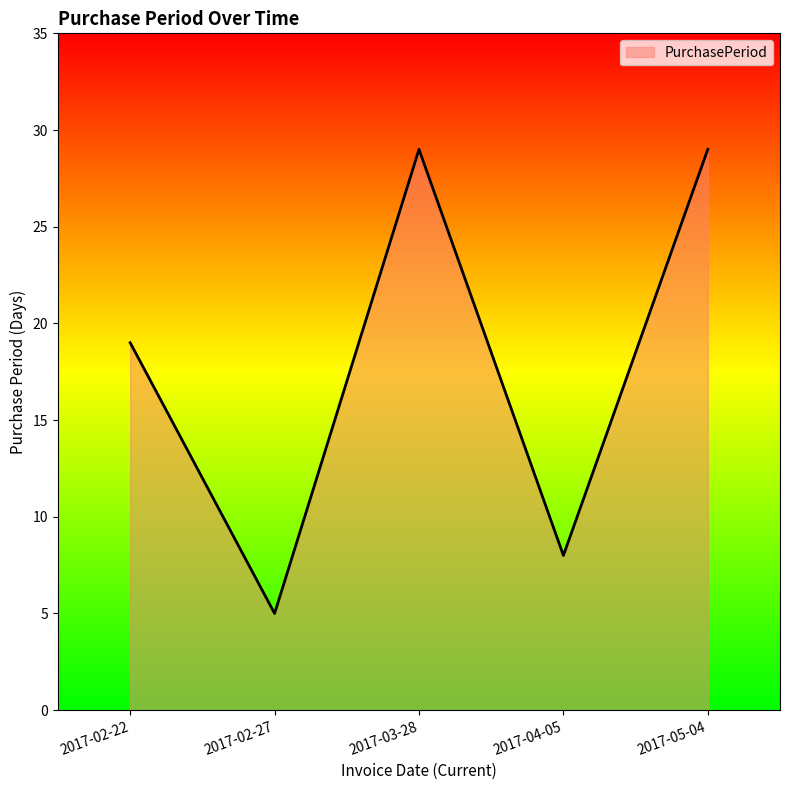

Which has a higher value, 2017-02-22 or 2017-02-27?

2017-02-22